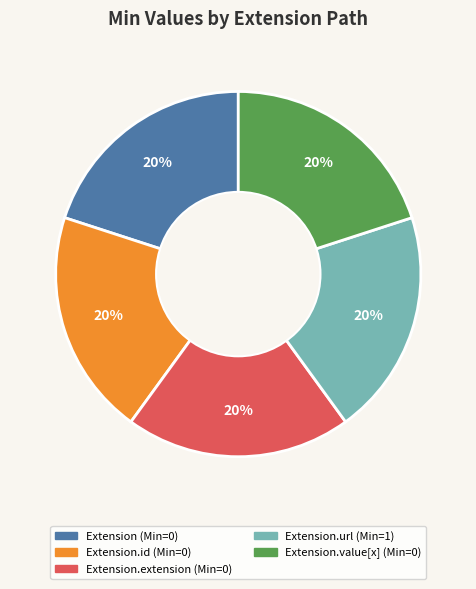

Is there any slice that represents more than half of the pie?

No